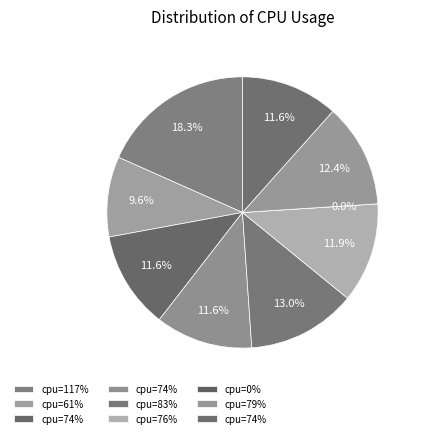

What is the change in value from 74 to 79?

+5